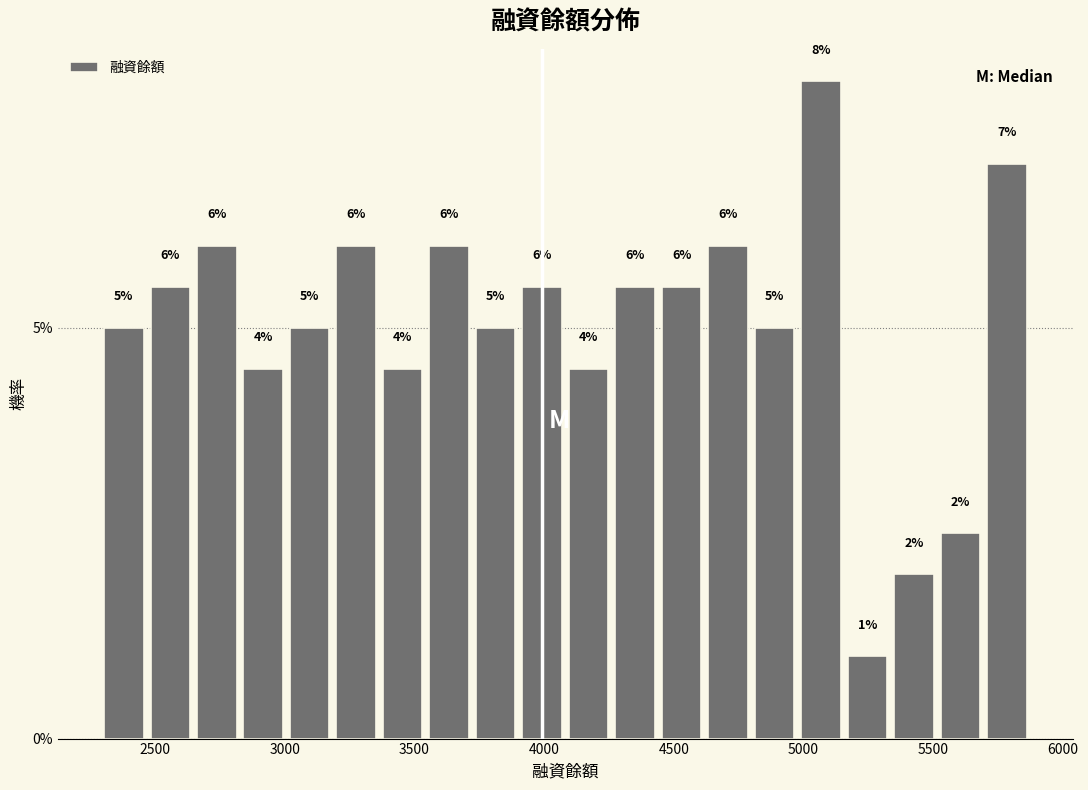

Around what value on the x-axis is the tallest bar? Give the approximate position of its centre, as read against the axis.

5050